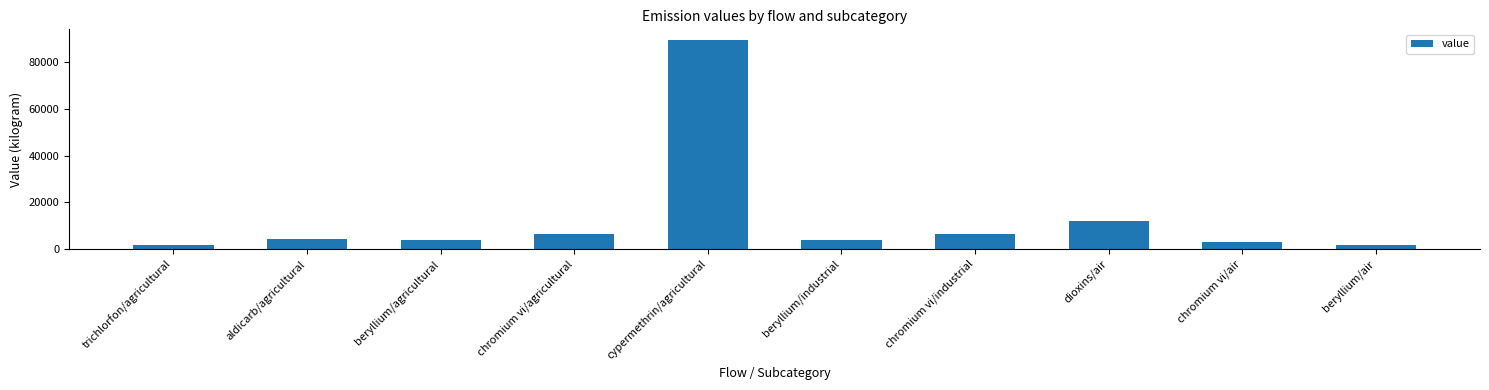

What is the difference between the second highest and minimum values?

10224.6